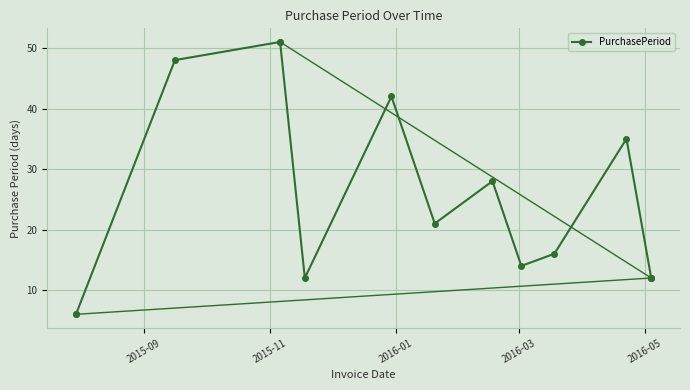

What is the smallest value displayed?

6